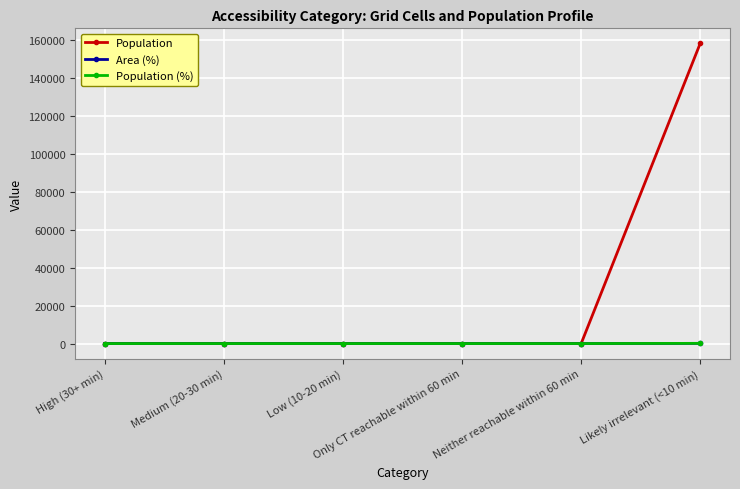

Is it true that Population (%) equals 0 at Neither reachable within 60 min?

True